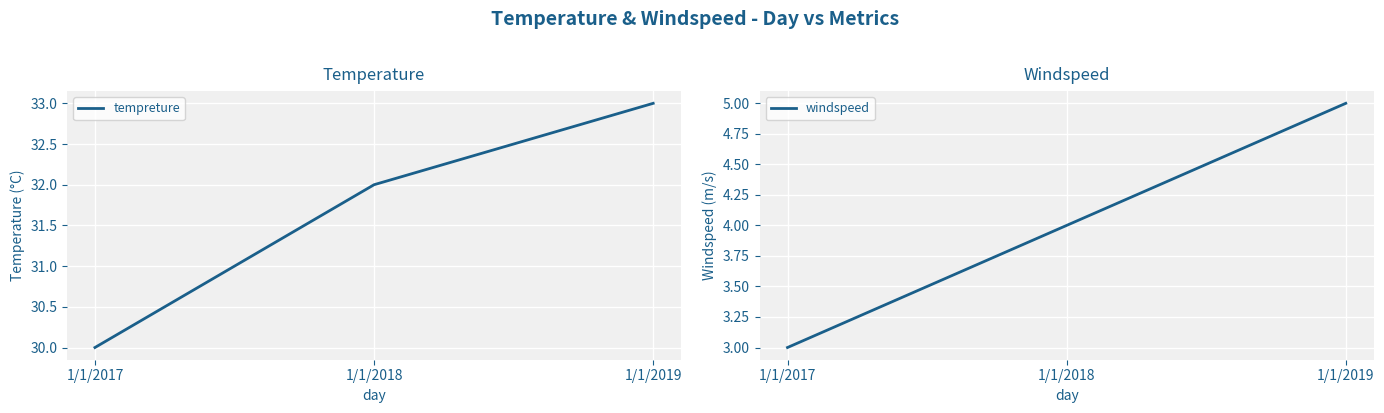

What is the sum of the tempreture values at 1/1/2018 and 1/1/2019?

65